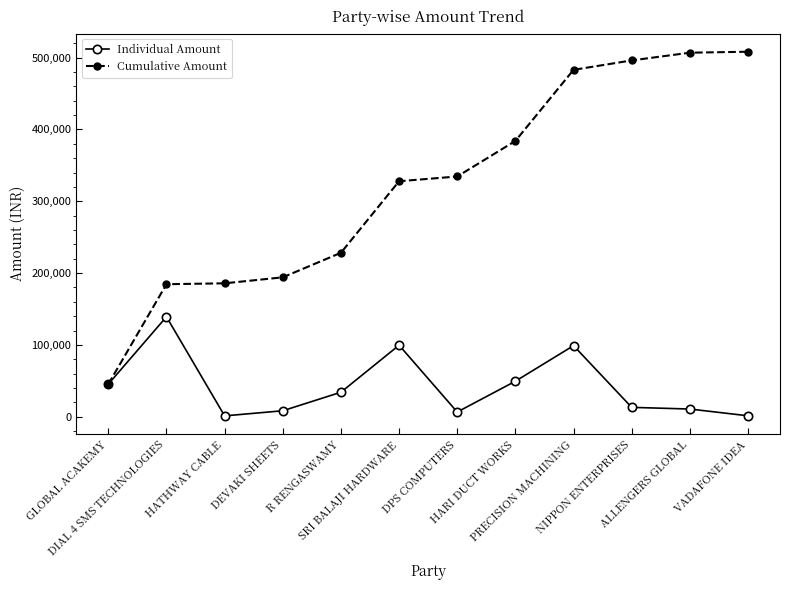

The value of Individual Amount at R RENGASWAMY is 8538. True or false?

False